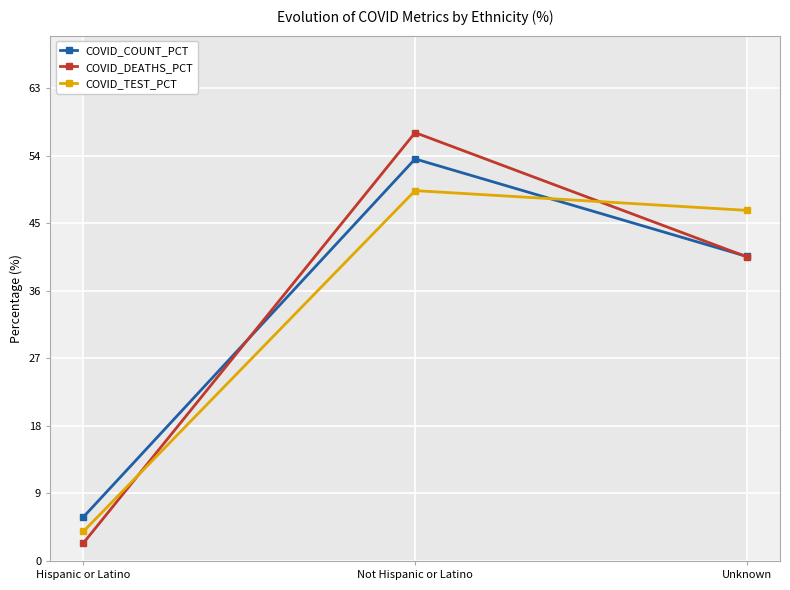

Reading right to left, what are all the values shown in this chart?

COVID_COUNT_PCT: 40.6	53.6	5.9
COVID_DEATHS_PCT: 40.5	57.1	2.4
COVID_TEST_PCT: 46.7	49.4	3.9